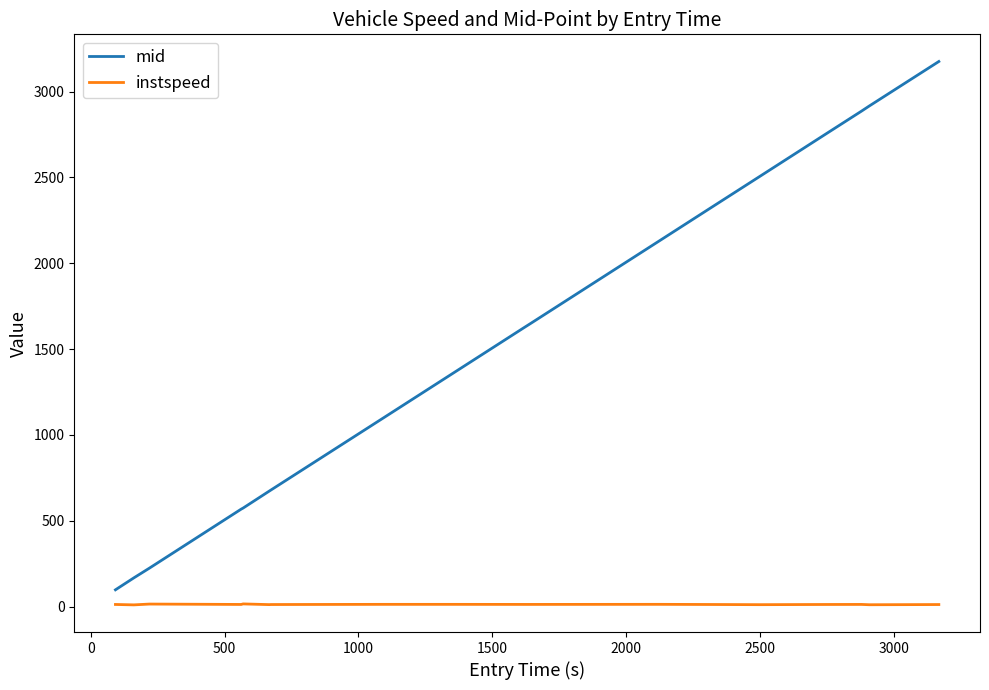

What is the difference between the maximum and minimum values in the instspeed series?

5.5